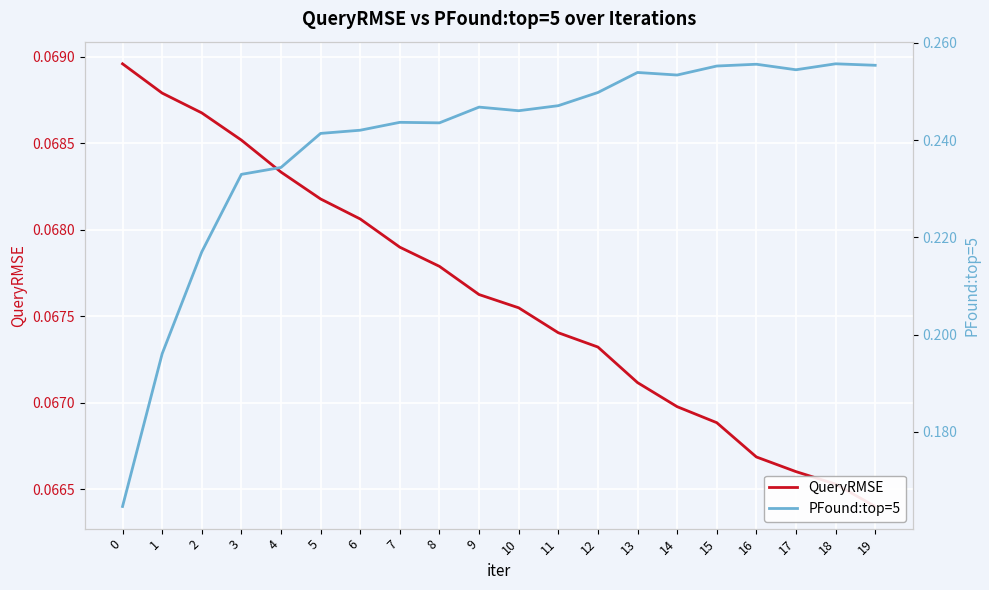

True or false: PFound:top=5 and QueryRMSE intersect in this chart.

False